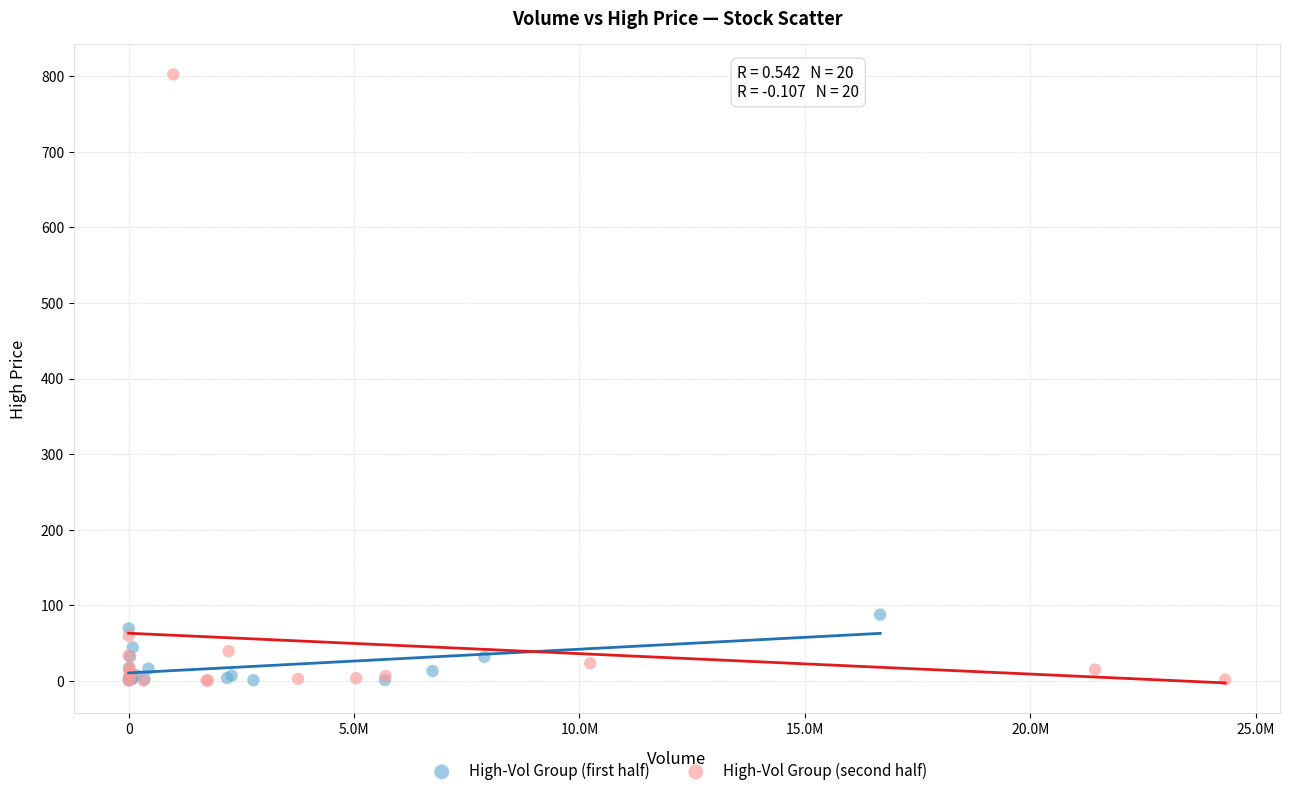

What are all the series names shown in the legend?

High-Vol Group (first half), High-Vol Group (second half)